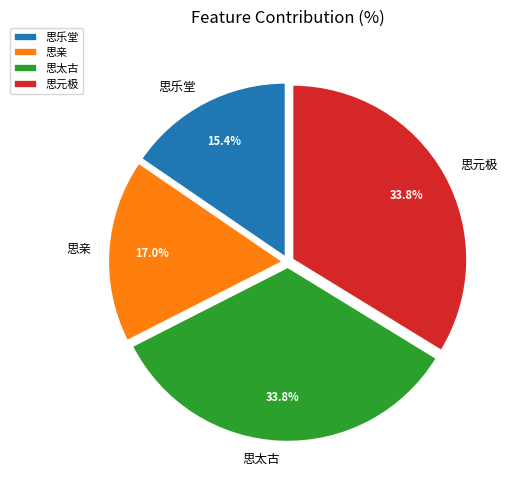

True or false: 思乐堂 accounts for 15% of the total.

True